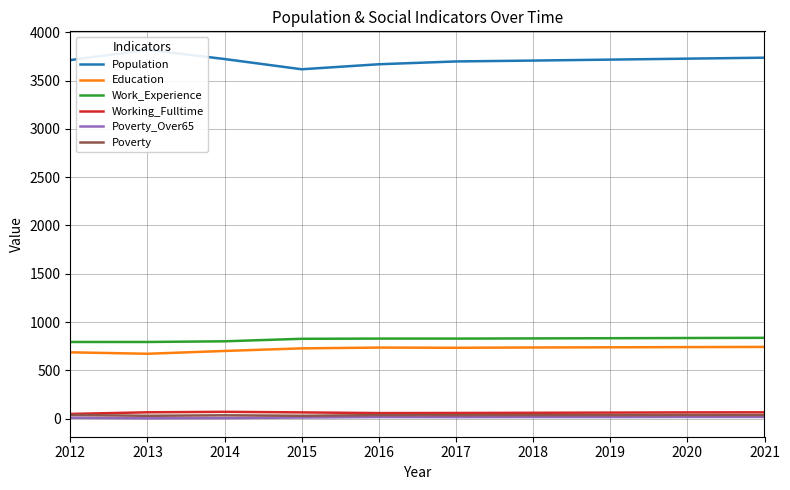

Is this an area chart (filled region under the line)?

No